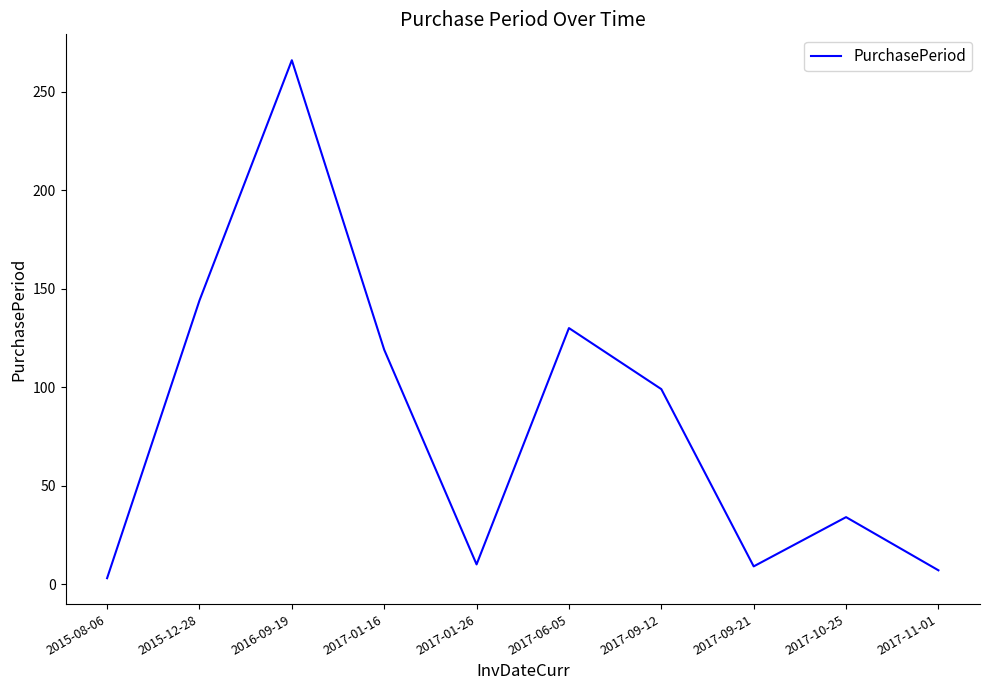

True or false: the data has more than 1 interior local peaks.

True